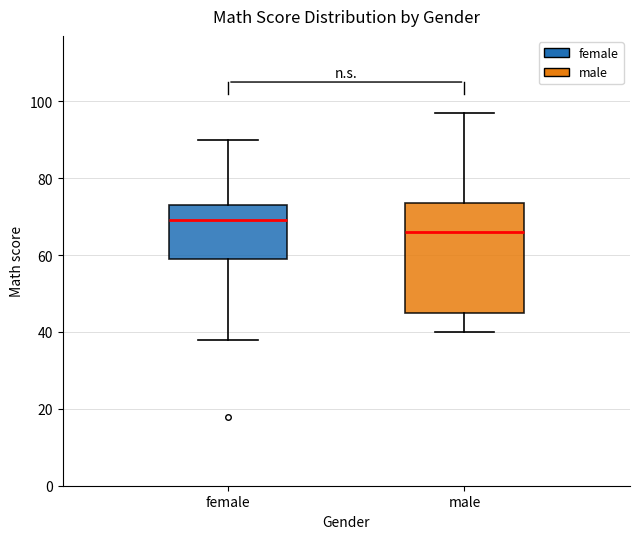

Where does the upper whisker of the box for female end on the y-axis? The values are not printed on the chart, so give them approximately, as read against the axis.

90